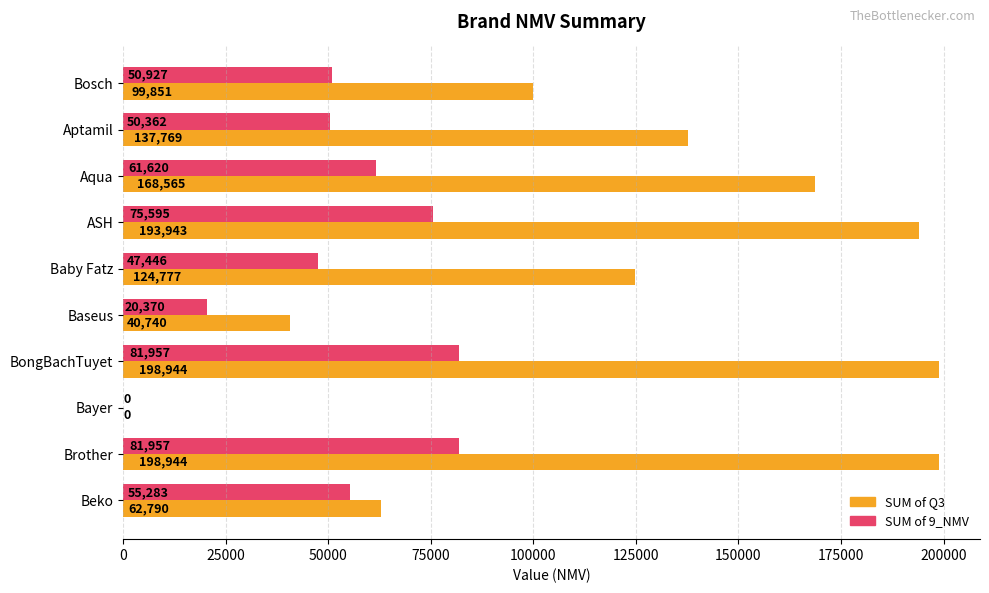

Which series has the largest total across all categories?

SUM of Q3